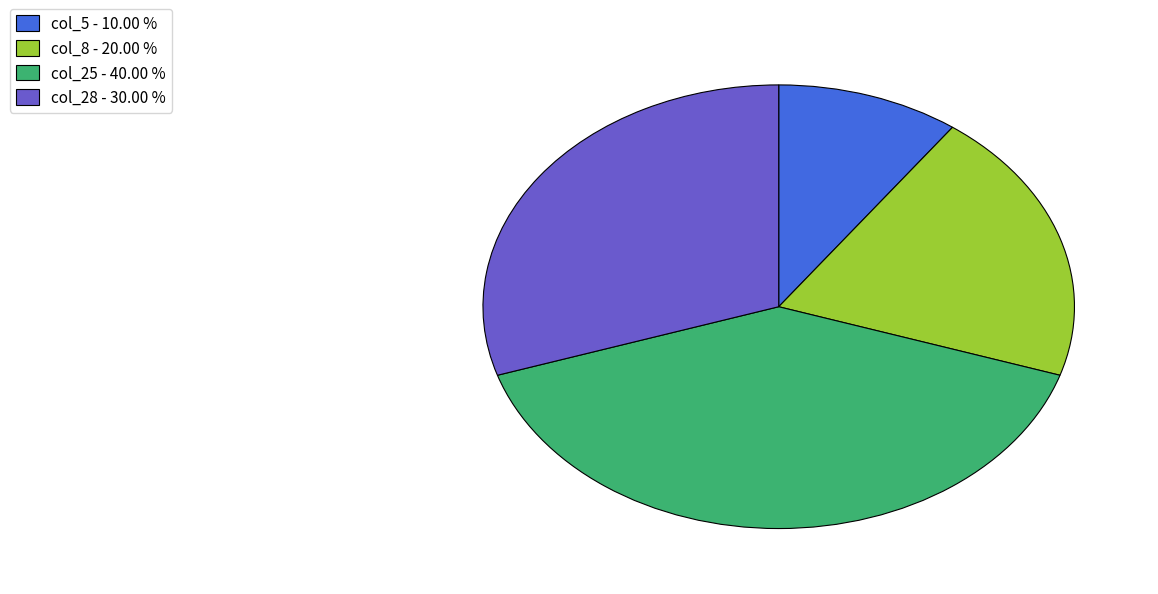

How many slices are in this pie chart?

4